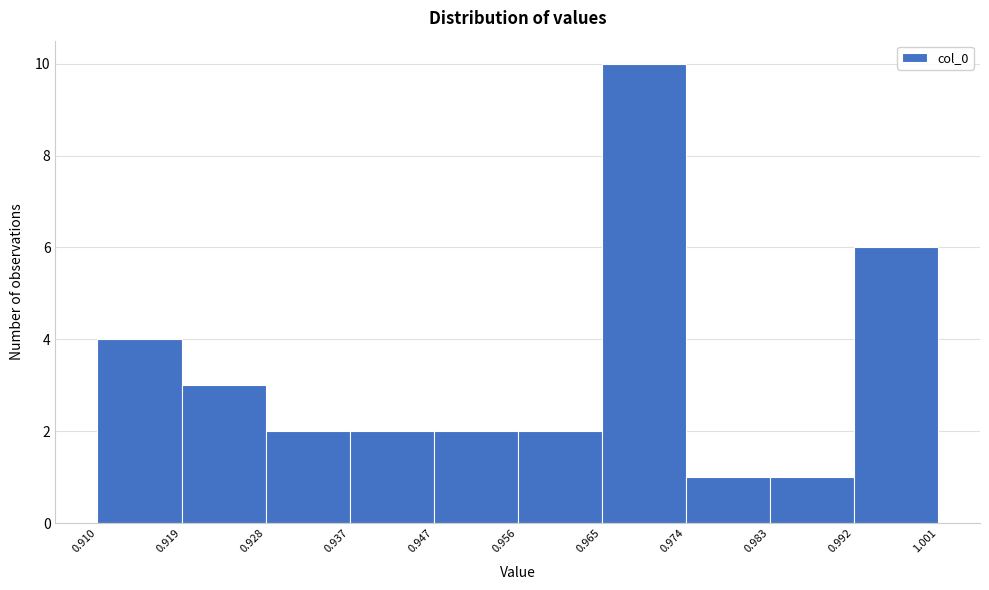

Reading left to right, transcribe this chart: for each bar, give the range it covers on the x-axis and its height. The values are not printed on the chart, so give them approximately, as read against the axis.

0.910 to 0.919: 4
0.919 to 0.928: 3
0.928 to 0.937: 2
0.937 to 0.947: 2
0.947 to 0.956: 2
0.956 to 0.965: 2
0.965 to 0.974: 10
0.974 to 0.983: 1
0.983 to 0.992: 1
0.992 to 1.001: 6